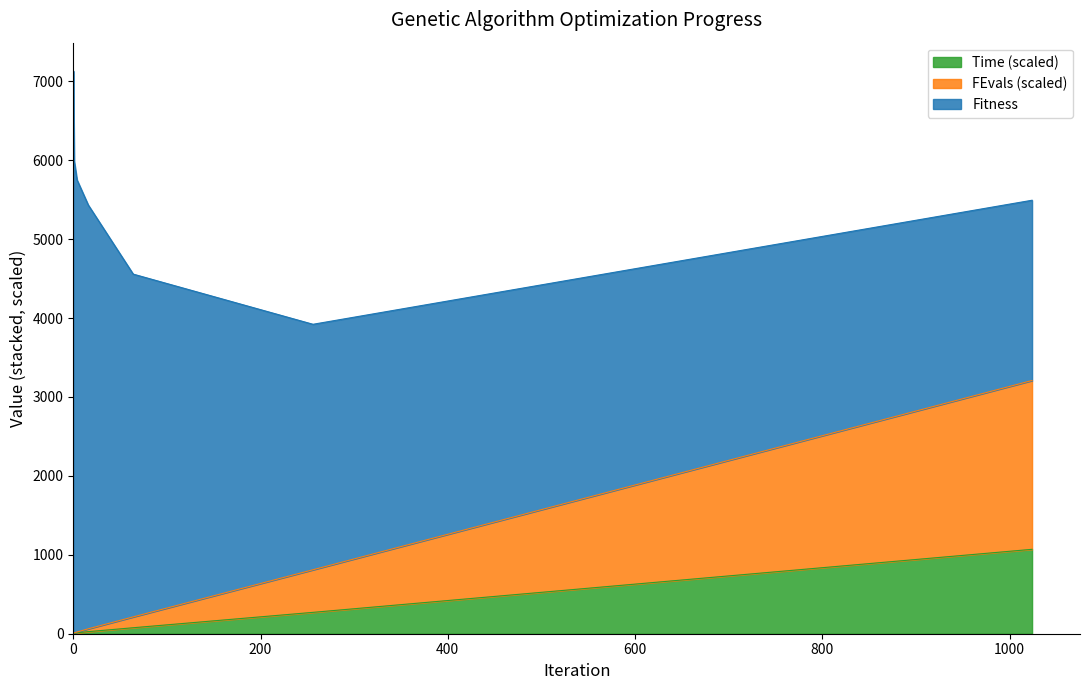

What is the maximum value for FEvals?

3208.7